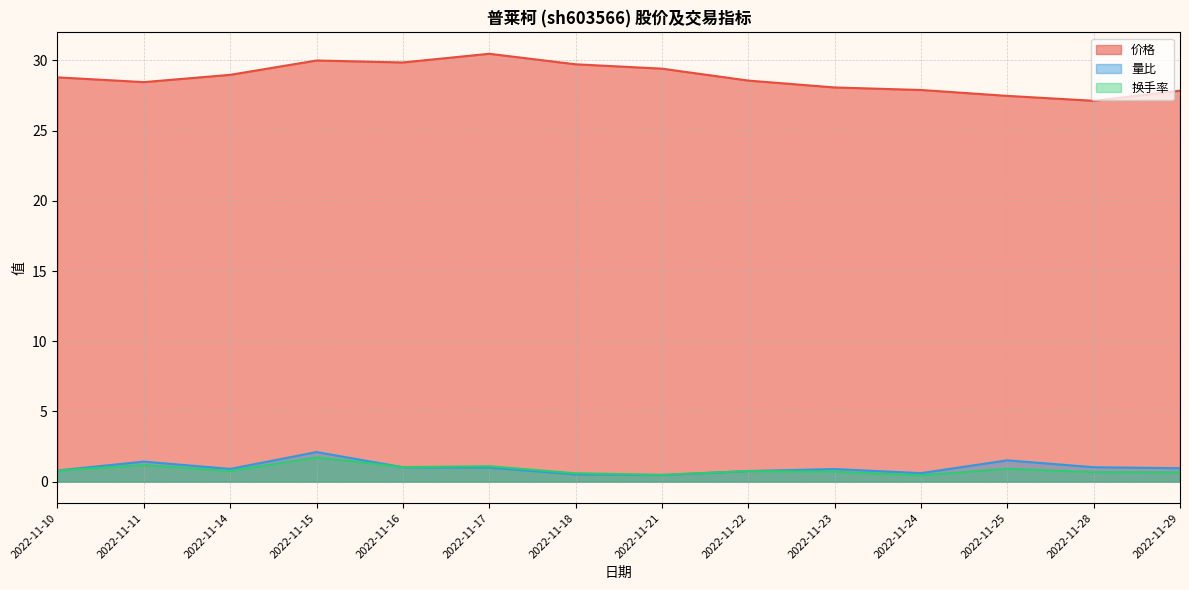

Reading right to left, transcribe all the data shown in this chart.

价格: 2022-11-29=27.9	2022-11-28=27.1	2022-11-25=27.5	2022-11-24=27.9	2022-11-23=28.1	2022-11-22=28.6	2022-11-21=29.4	2022-11-18=29.7	2022-11-17=30.5	2022-11-16=29.9	2022-11-15=30.0	2022-11-14=29.0	2022-11-11=28.5	2022-11-10=28.8
量比: 2022-11-29=1.0	2022-11-28=1.0	2022-11-25=1.5	2022-11-24=0.6	2022-11-23=0.9	2022-11-22=0.8	2022-11-21=0.5	2022-11-18=0.5	2022-11-17=1.0	2022-11-16=1.0	2022-11-15=2.1	2022-11-14=0.9	2022-11-11=1.4	2022-11-10=0.8
换手率: 2022-11-29=0.7	2022-11-28=0.7	2022-11-25=0.9	2022-11-24=0.5	2022-11-23=0.7	2022-11-22=0.8	2022-11-21=0.5	2022-11-18=0.6	2022-11-17=1.1	2022-11-16=1.0	2022-11-15=1.7	2022-11-14=0.8	2022-11-11=1.2	2022-11-10=0.8